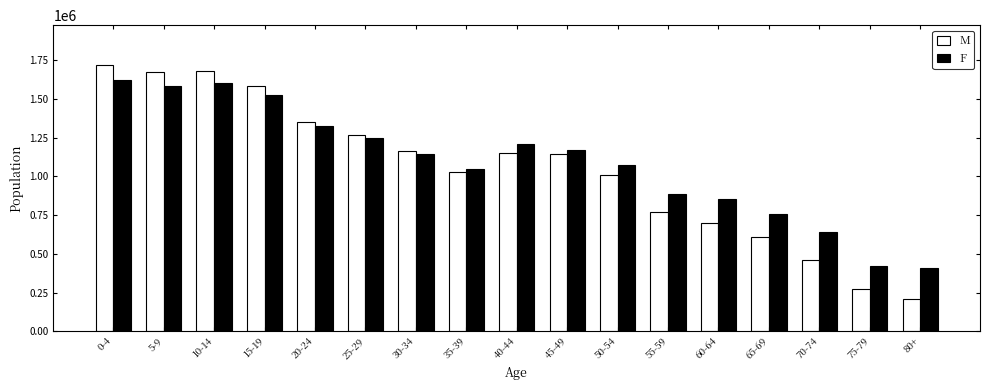

What is the greatest value displayed?

1719744